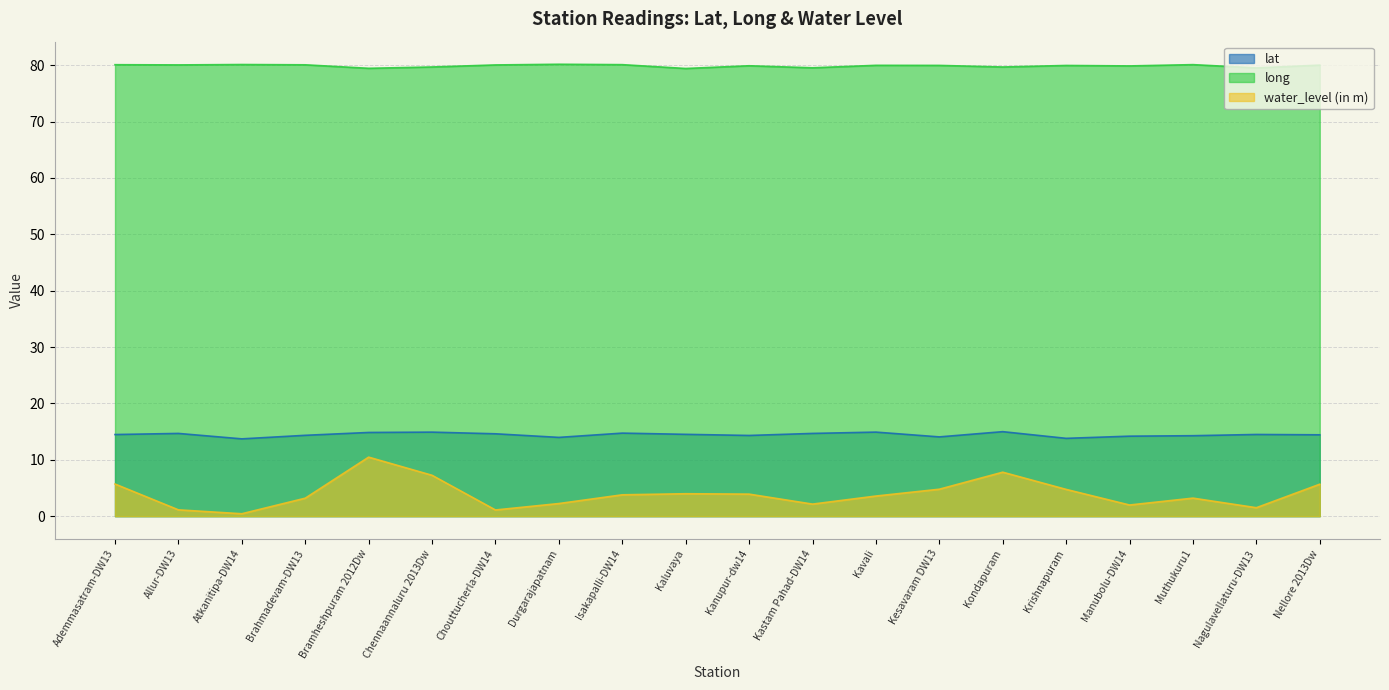

What is the difference between the second highest and second lowest values in the water_level (in m) series?

6.7